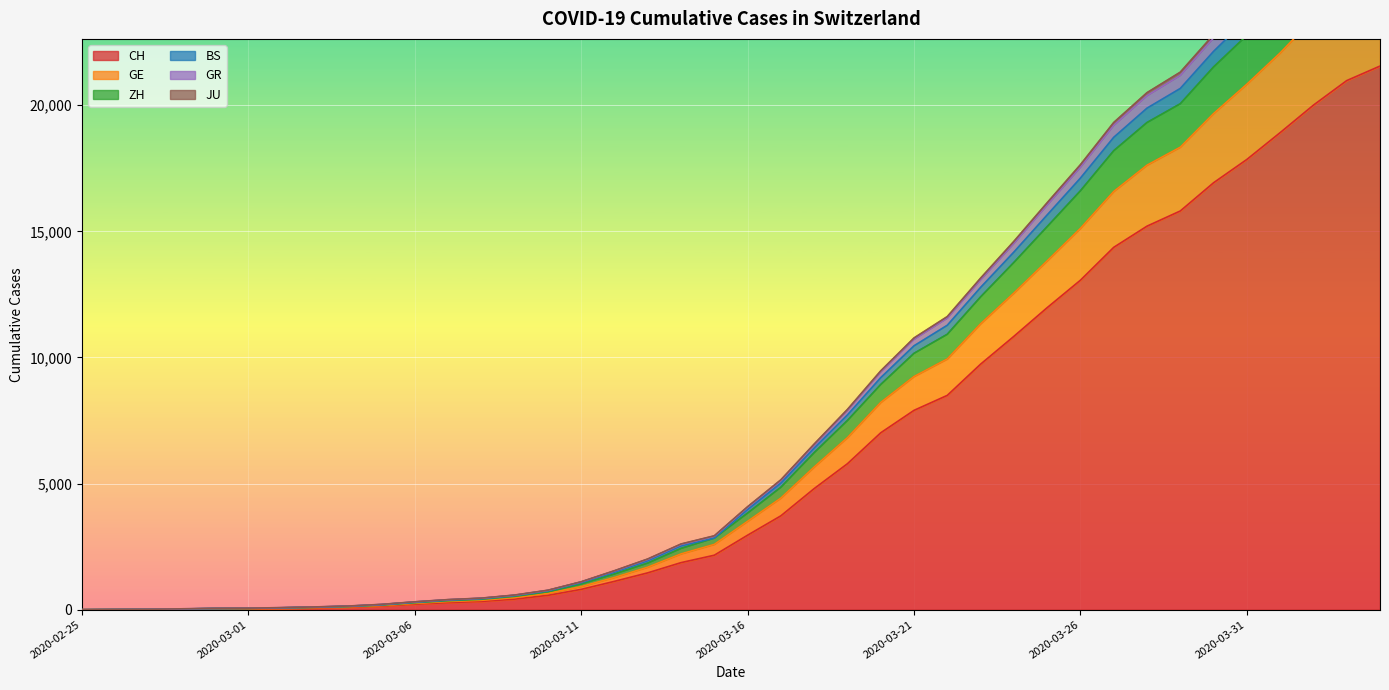

What is the label of the 31st point from the left?

2020-03-26